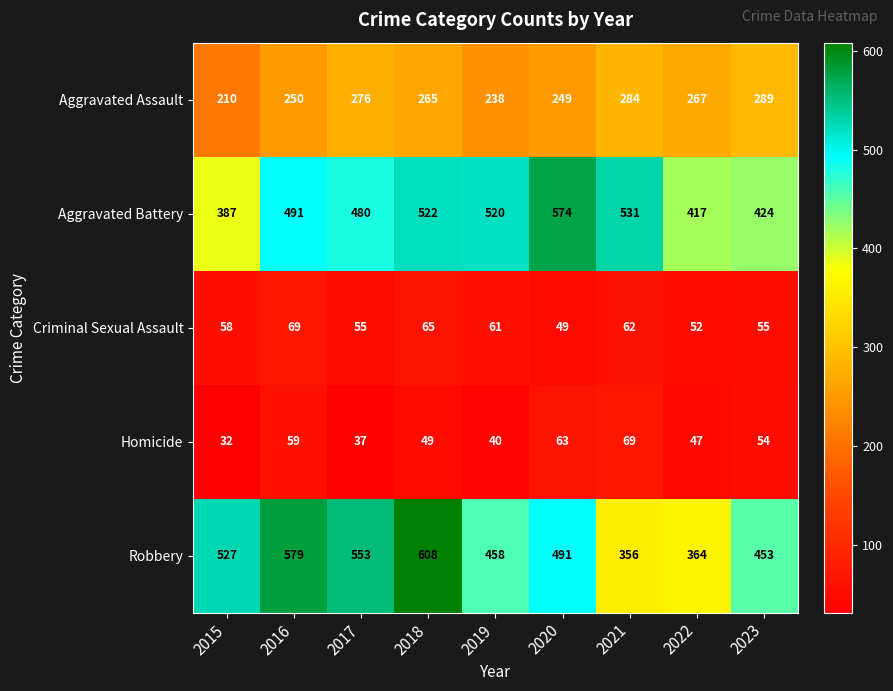

Read the Aggravated Battery value at 2020, to the nearest 10.

570